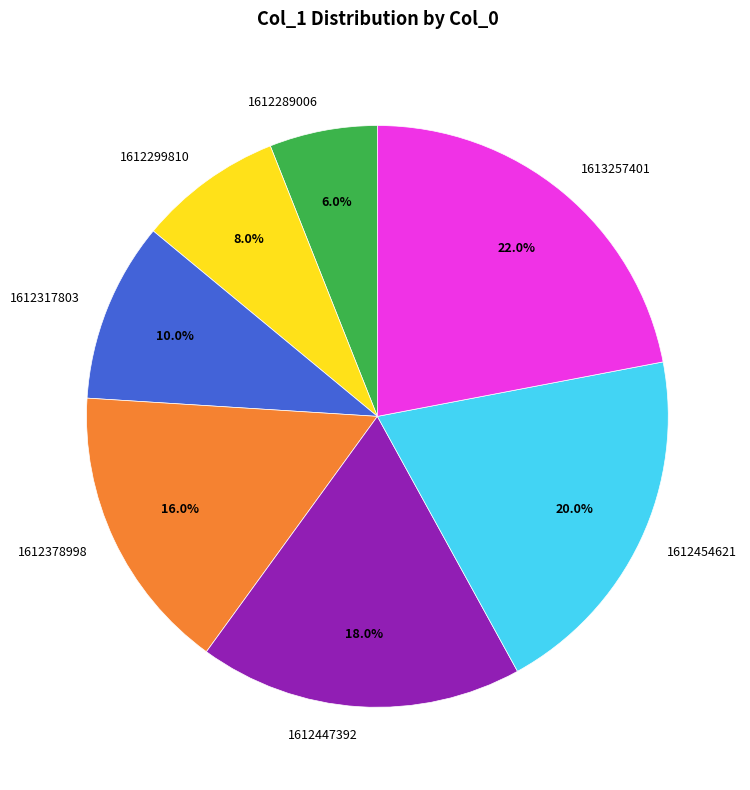

Does 1613257401 represent more than half of the total?

No